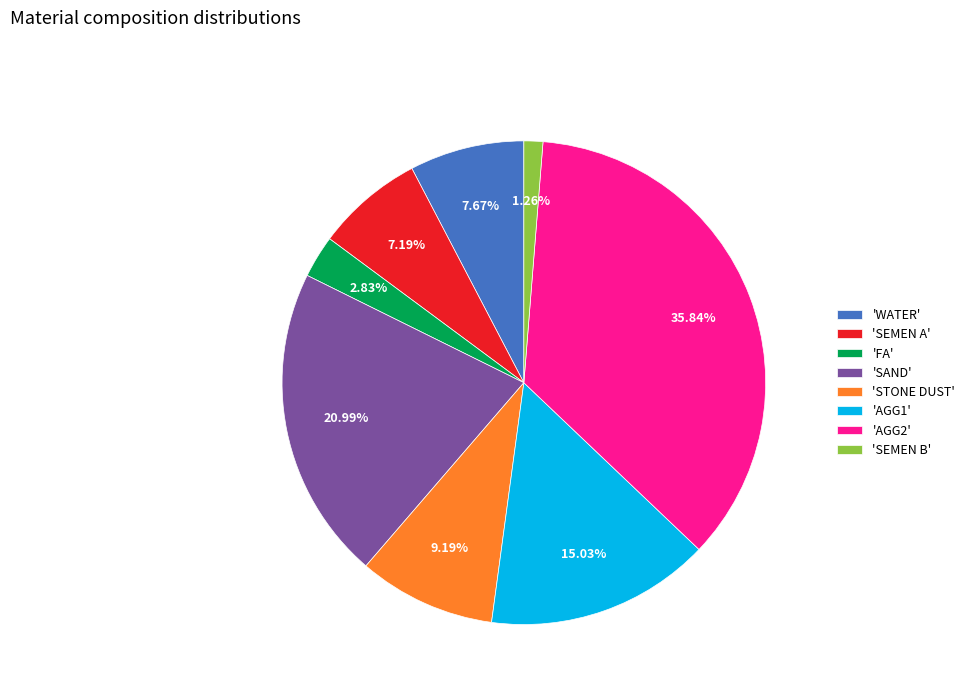

Between 'SEMEN B' and 'SAND', which is larger?

'SAND'